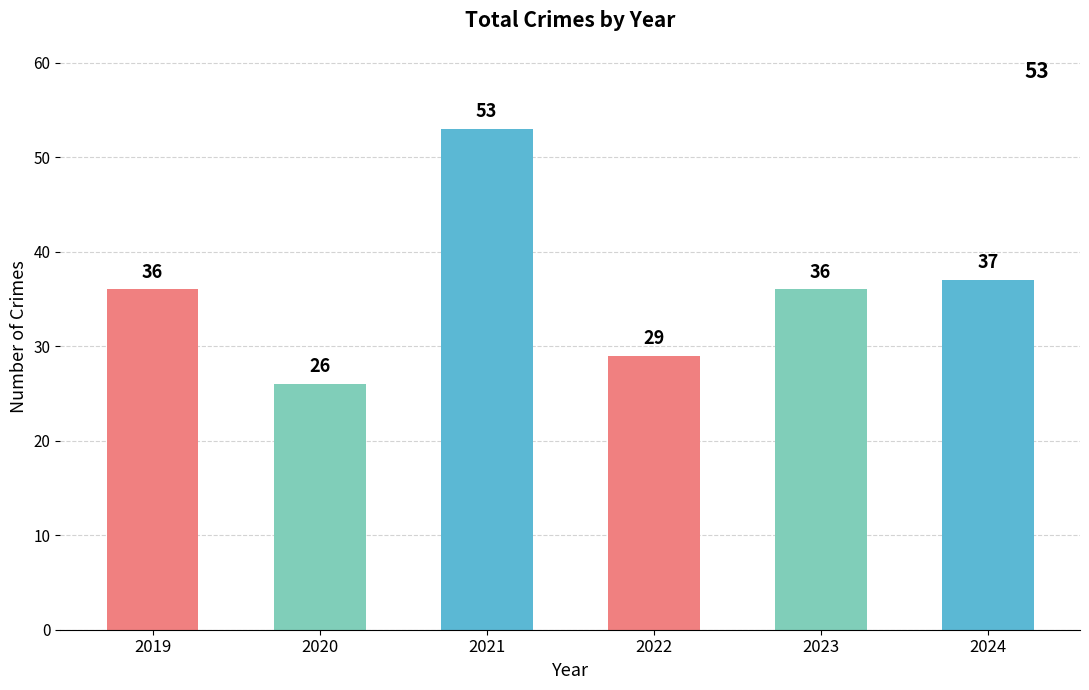

Where is the data nearest to the value 39?

2024